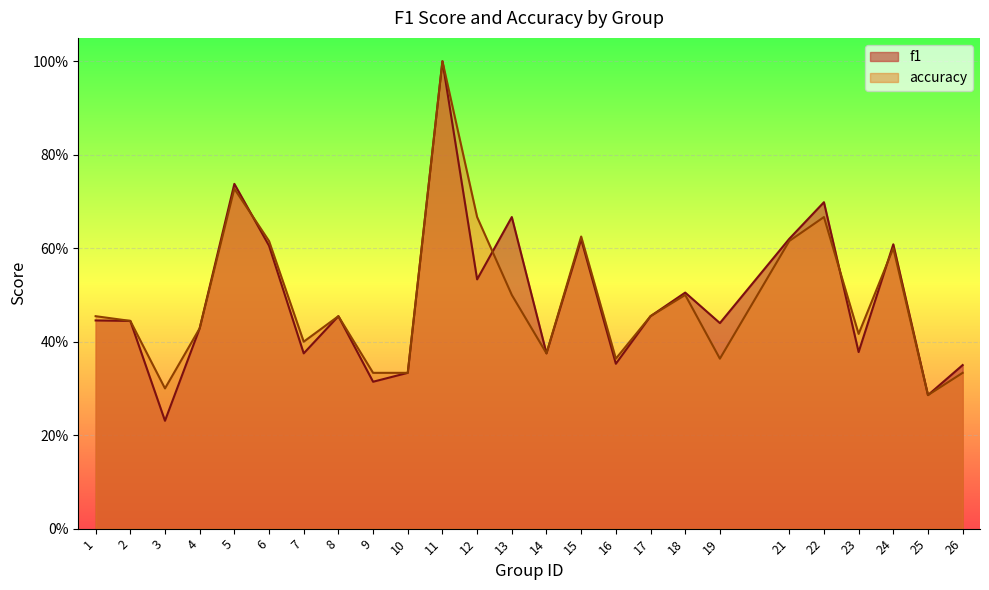

What is the maximum value shown in the chart?

1.0